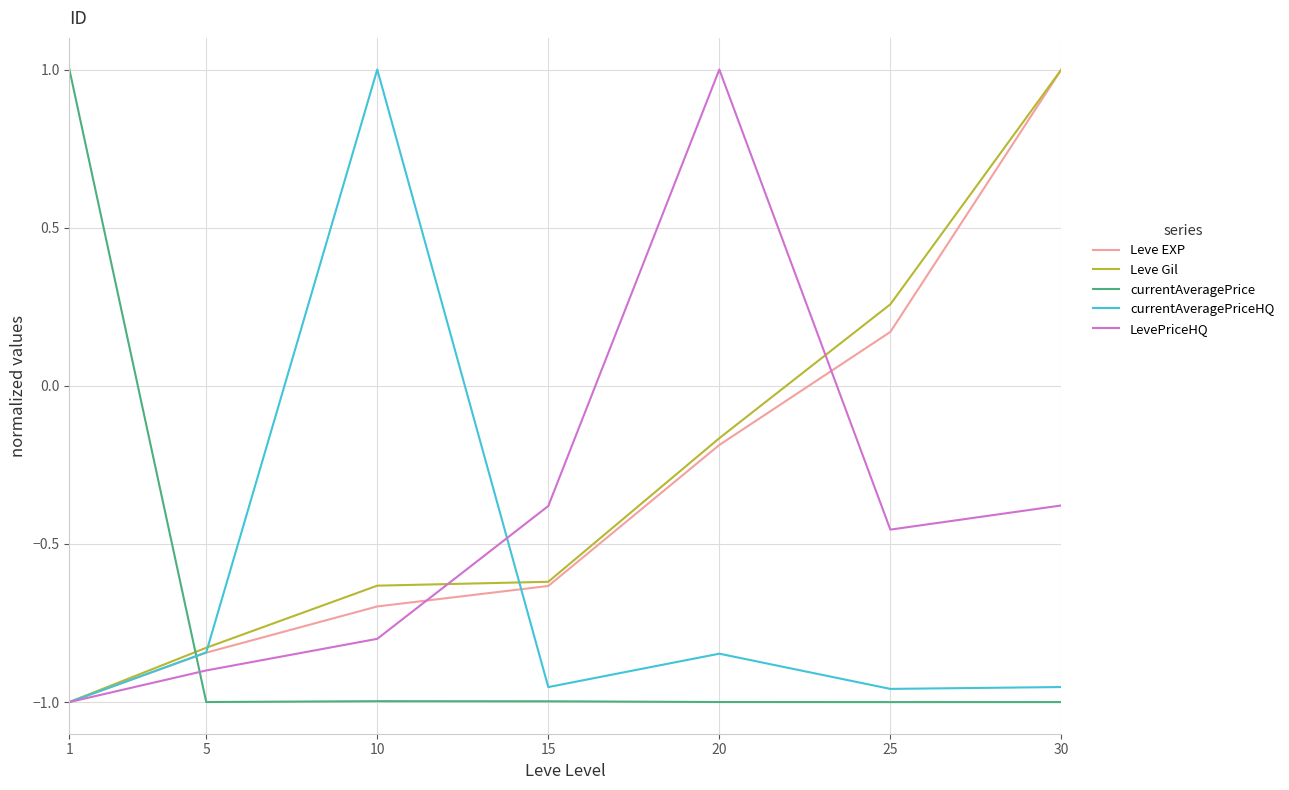

How many currentAveragePriceHQ values are between 0 and 1?

1